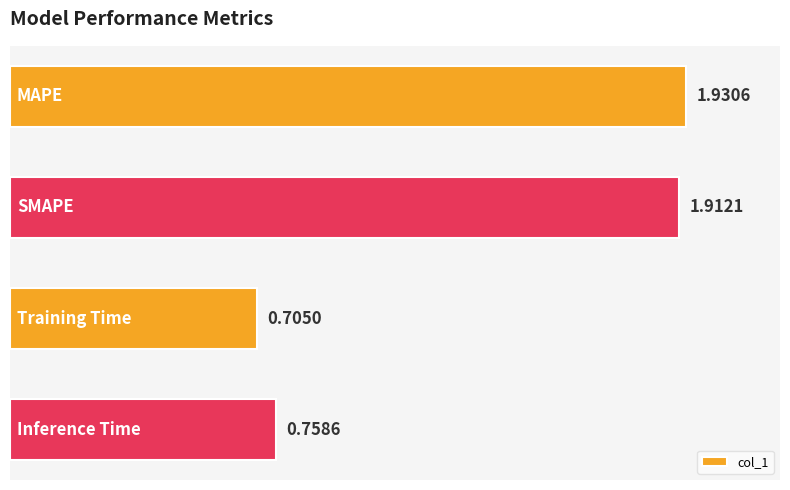

Between MAPE and SMAPE, which is larger?

MAPE